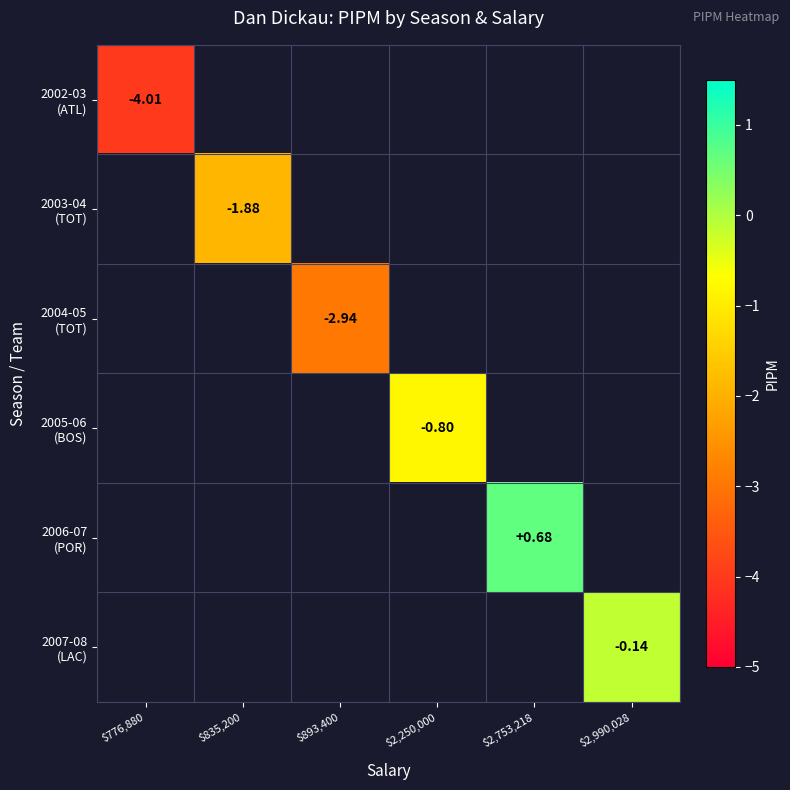

List the labels in order of 2005-06 (BOS) value, largest first.

$776,880, $835,200, $893,400, $2,250,000, $2,753,218, $2,990,028